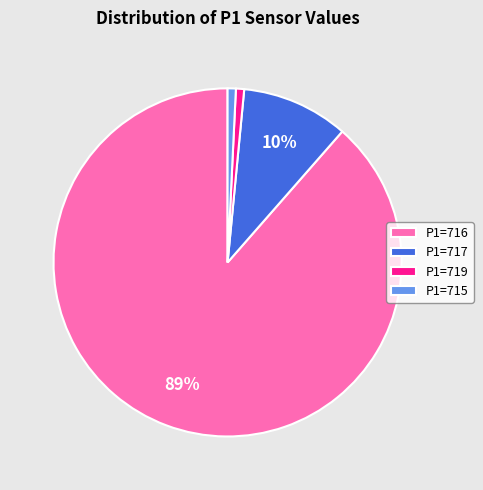

Which has a higher value, P1=717 or P1=716?

P1=716